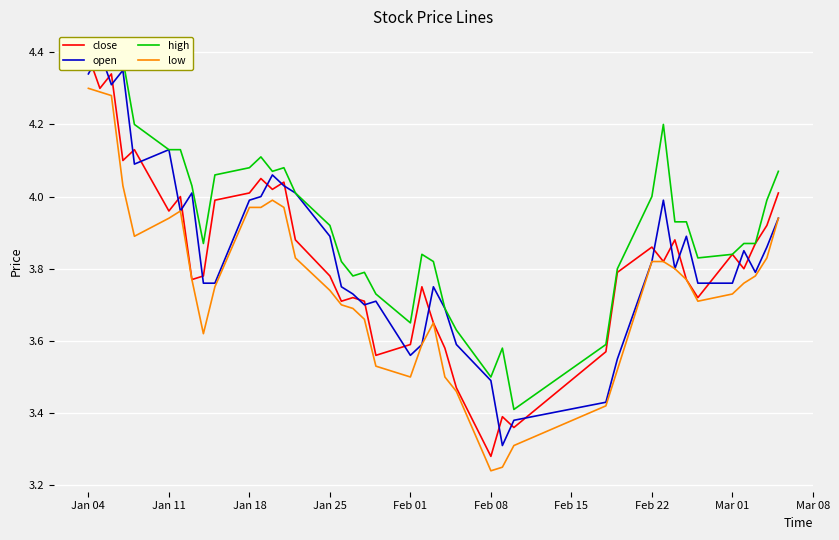

True or false: low has a value of 2.3 at Feb 01.

False